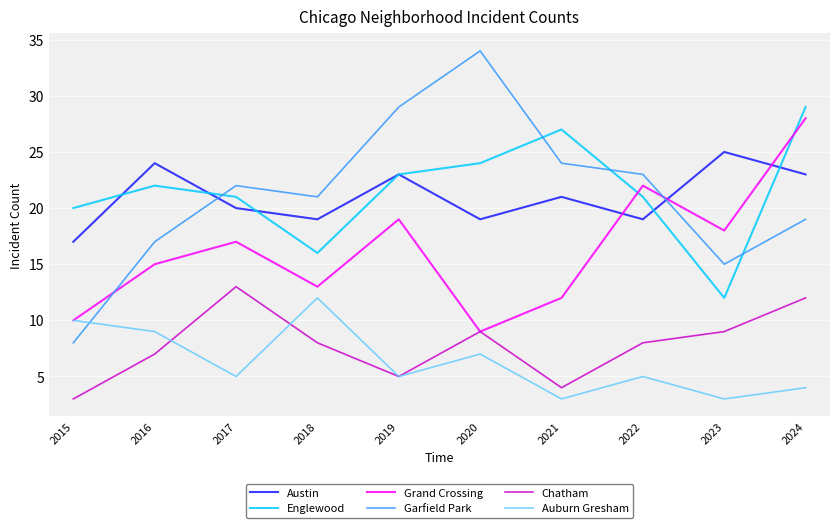

Count the number of data series in this chart.

6